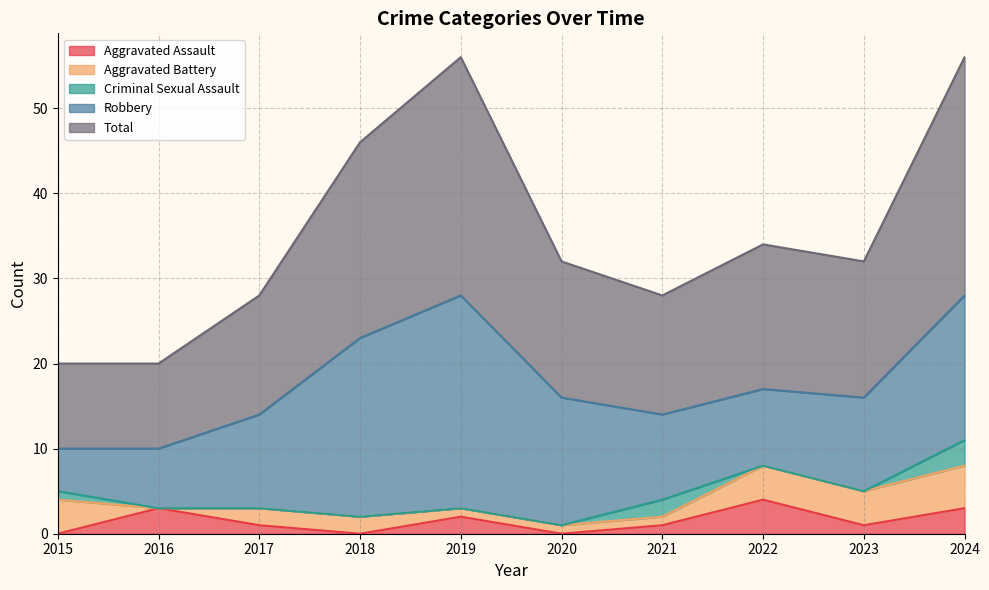

What is the greatest value displayed?

28